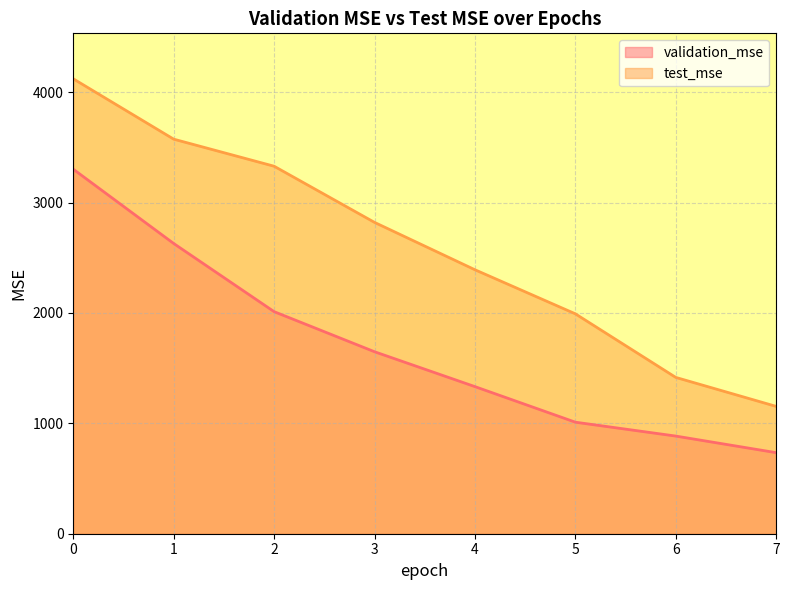

Is it true that test_mse equals 1348.2 at 3?

False